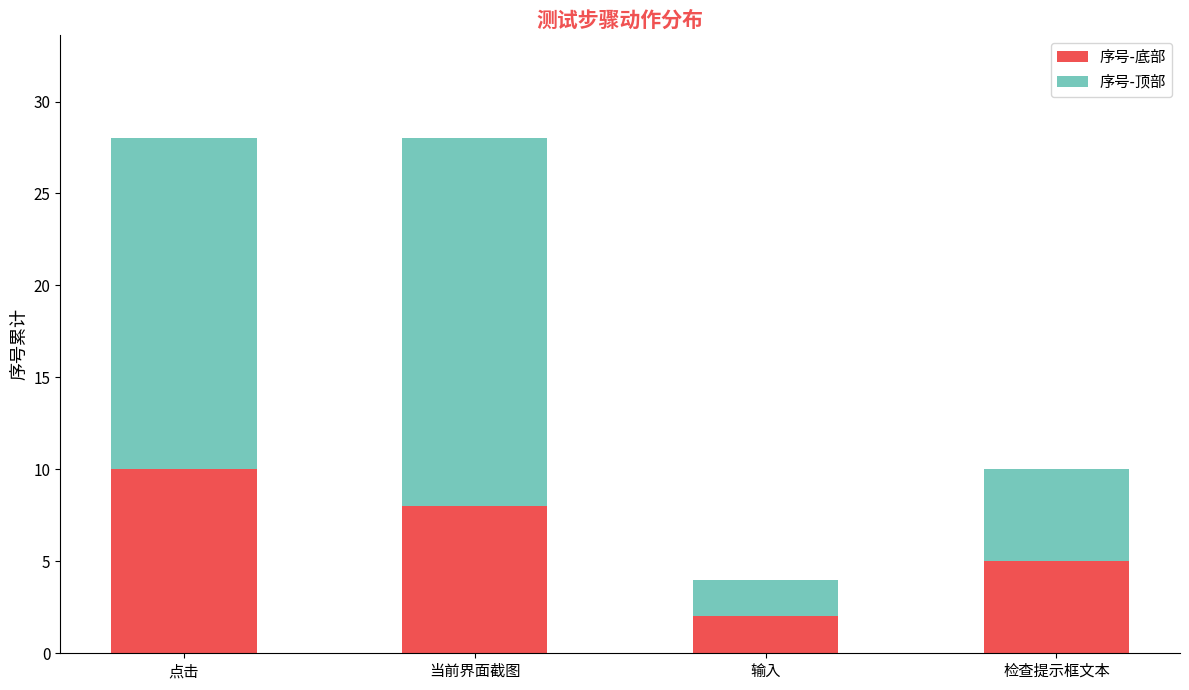

What value does the 序号-底部 series have at 检查提示框文本?

5